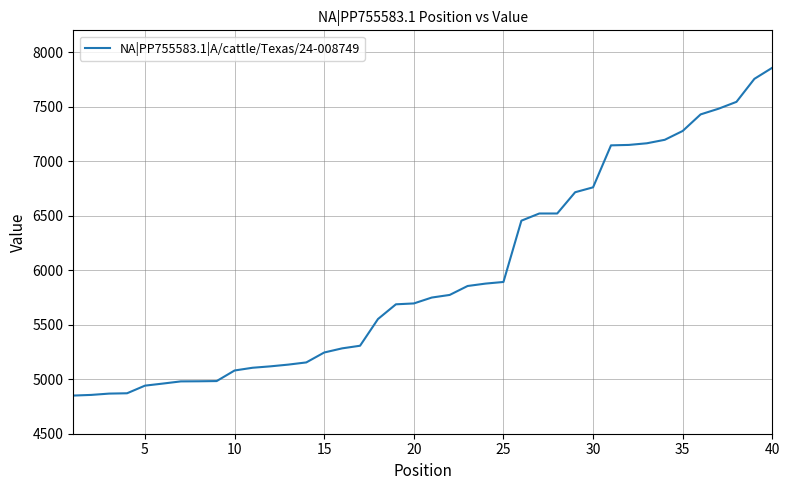

What is the smallest value displayed?

4850